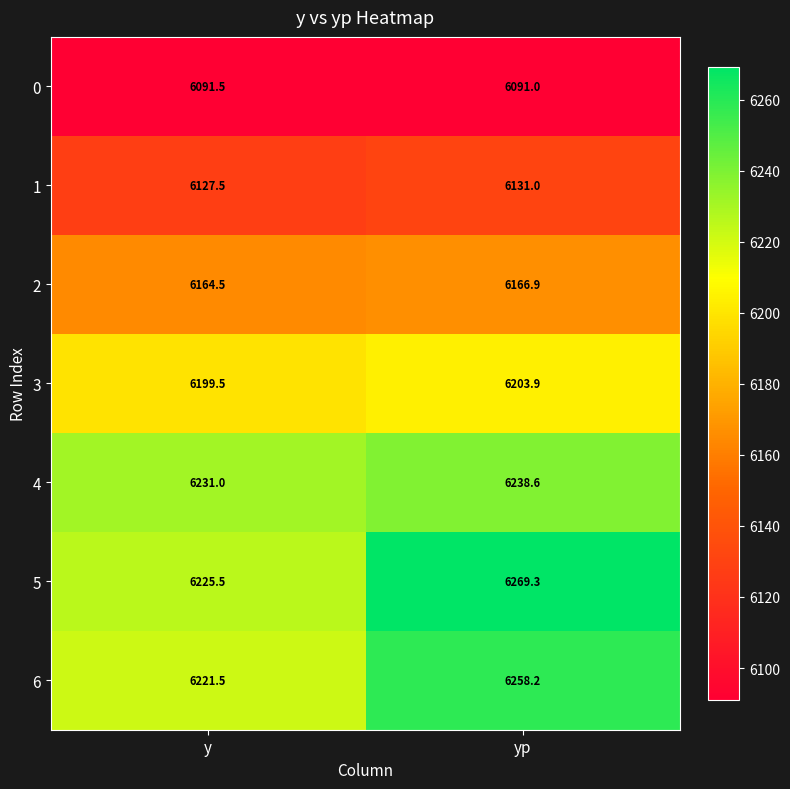

What is the highest value of the 6 series?

6258.2